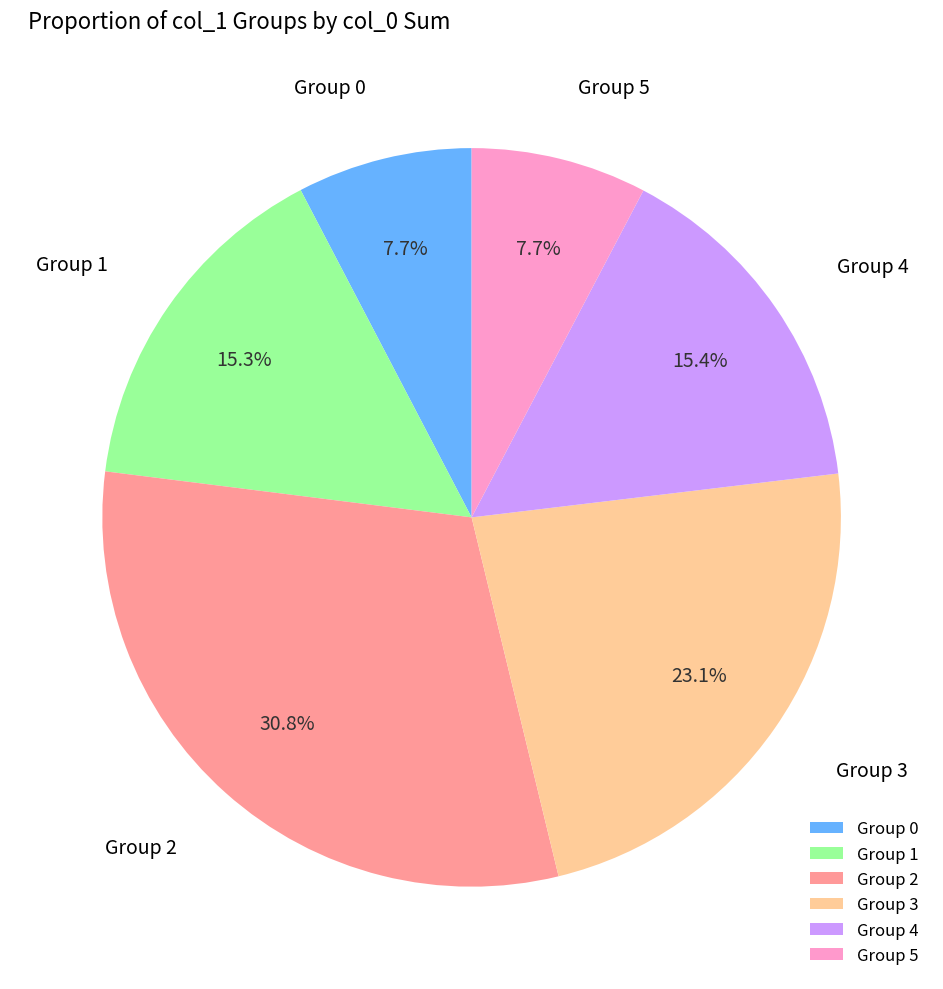

Is there a majority slice in this chart?

No